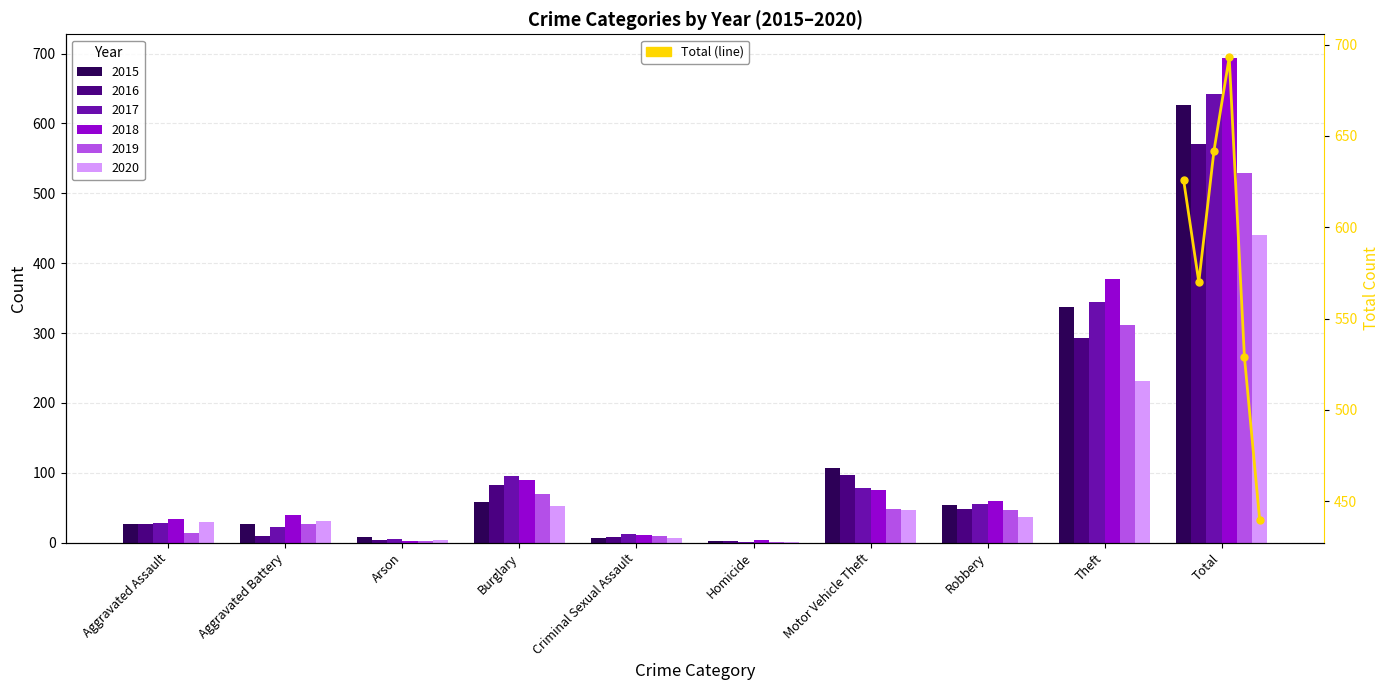

What is the label of the 5th bar from the left?

Criminal Sexual Assault